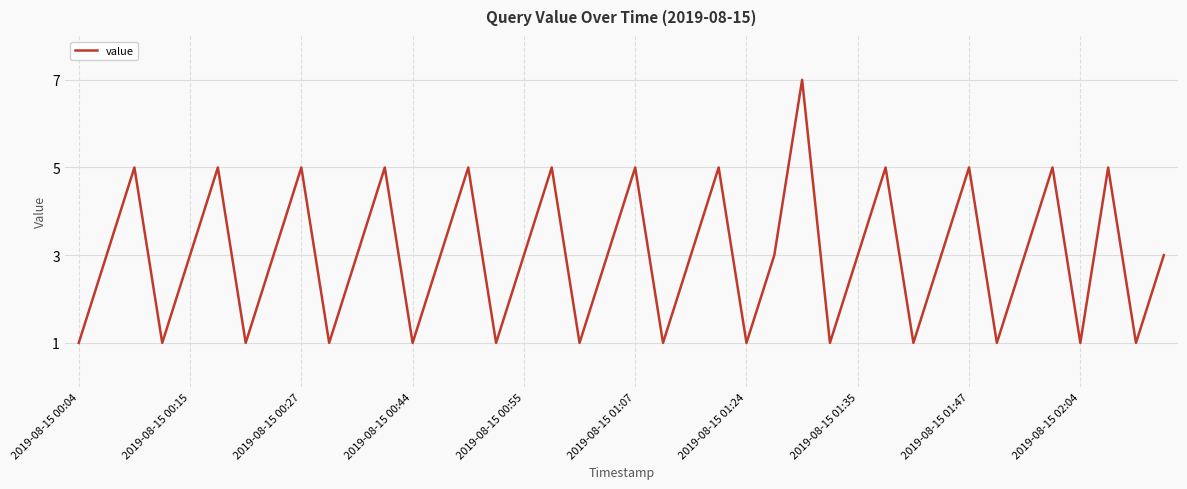

What is the greatest value displayed?

7